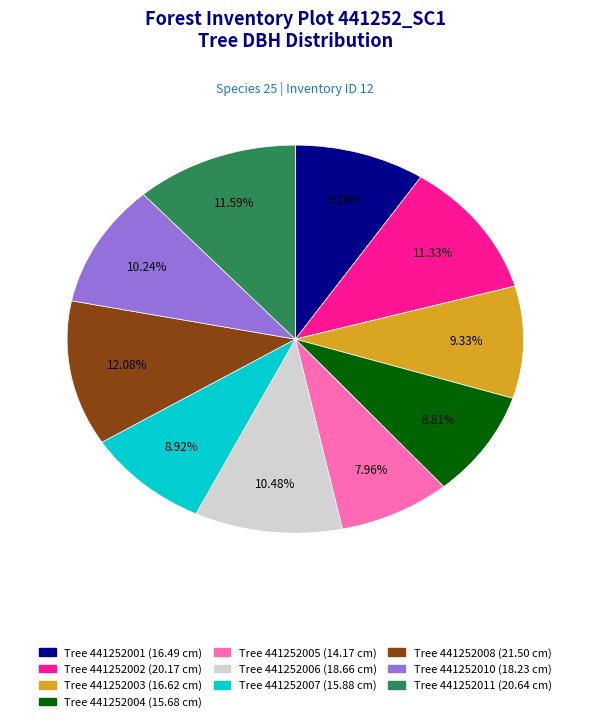

How many segments does this pie chart have?

10